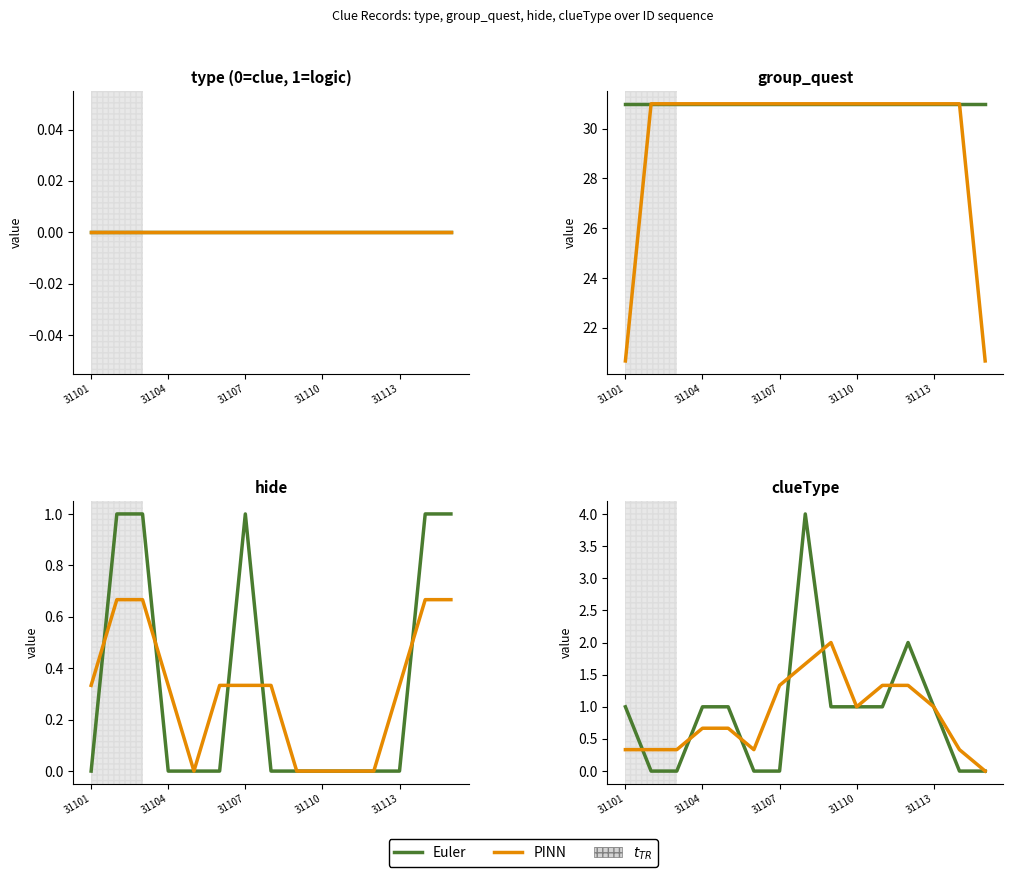

What is the total value across all series at 31110?

2.0